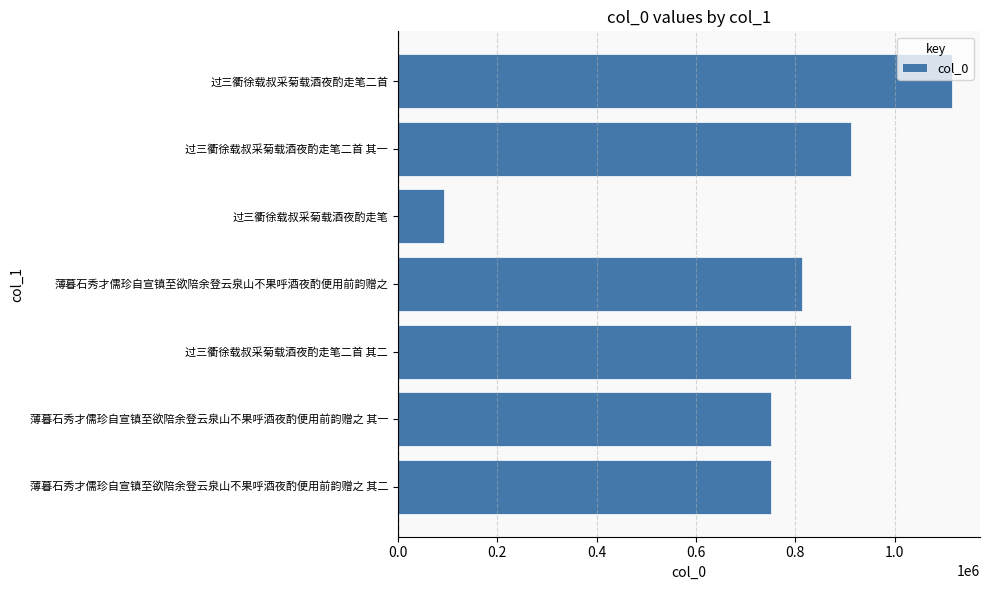

Which category has the lowest value across all series?

过三衢徐载叔采菊载酒夜酌走笔